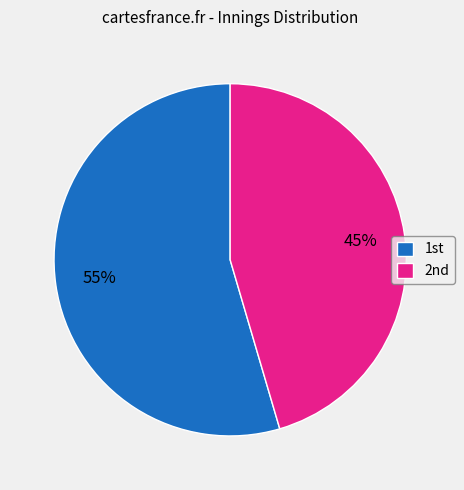

Which slice is the largest?

1st